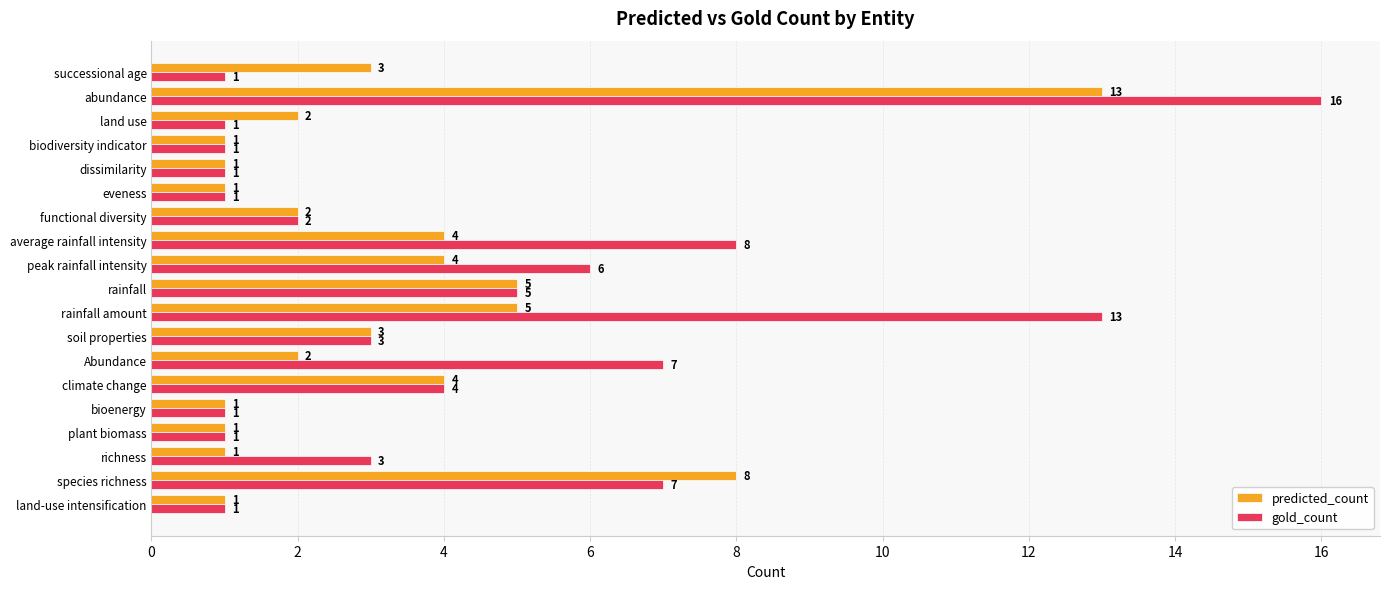

Rank the series by their maximum value, from lowest to highest.

predicted_count, gold_count